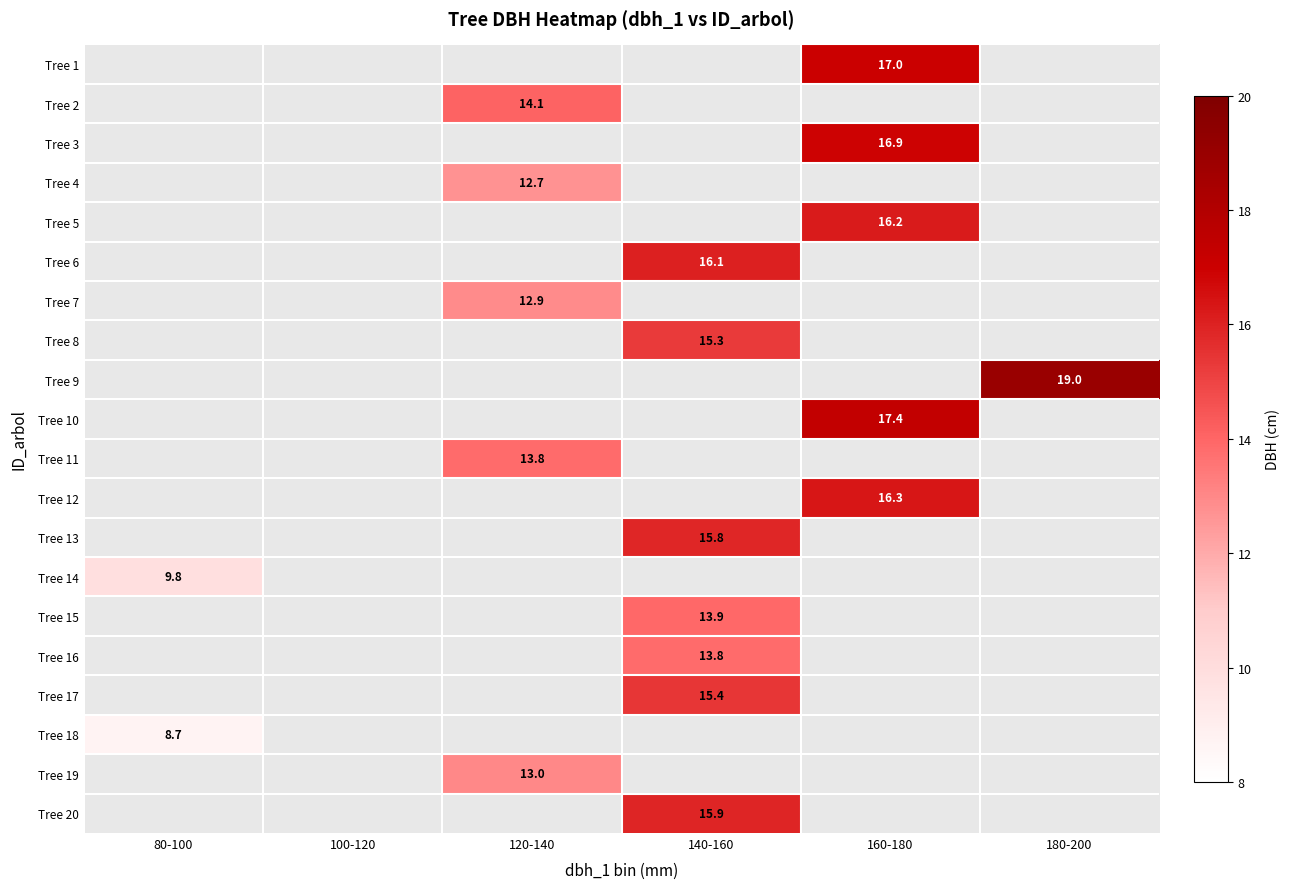

What is the maximum value shown in the chart?

19.0